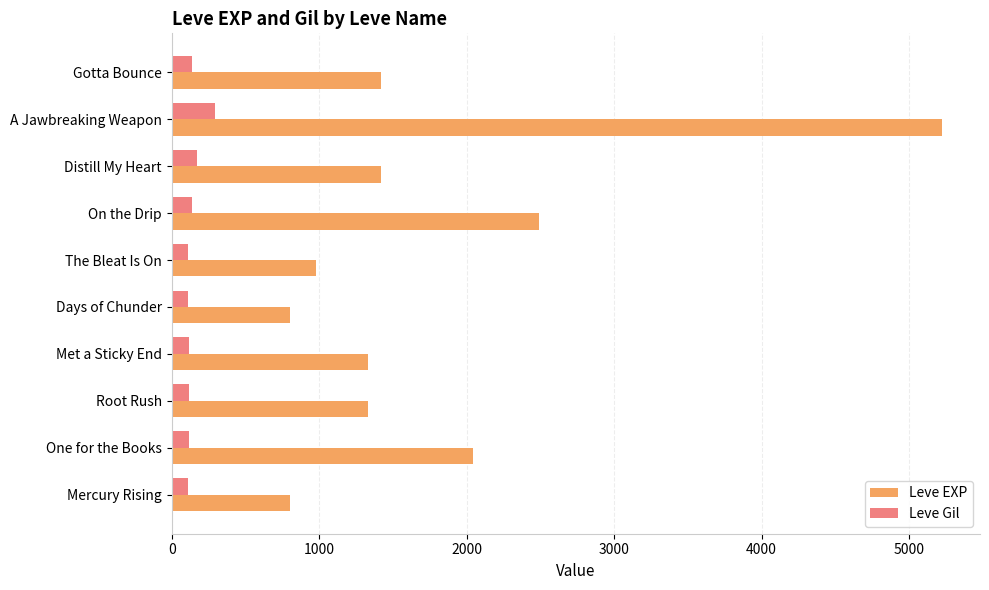

How many data points in Leve EXP are less than 1420?

5